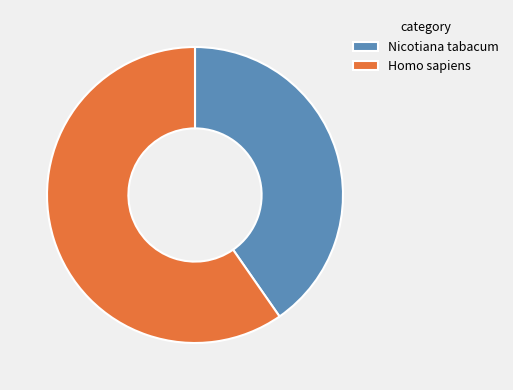

Is Nicotiana tabacum the majority of the pie?

No